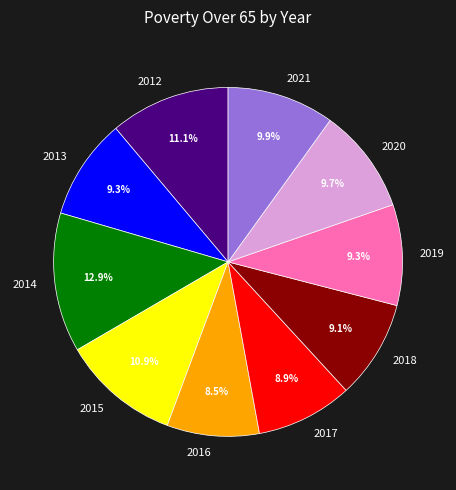

To the nearest percent, what percentage of the pie is 2013?

9%